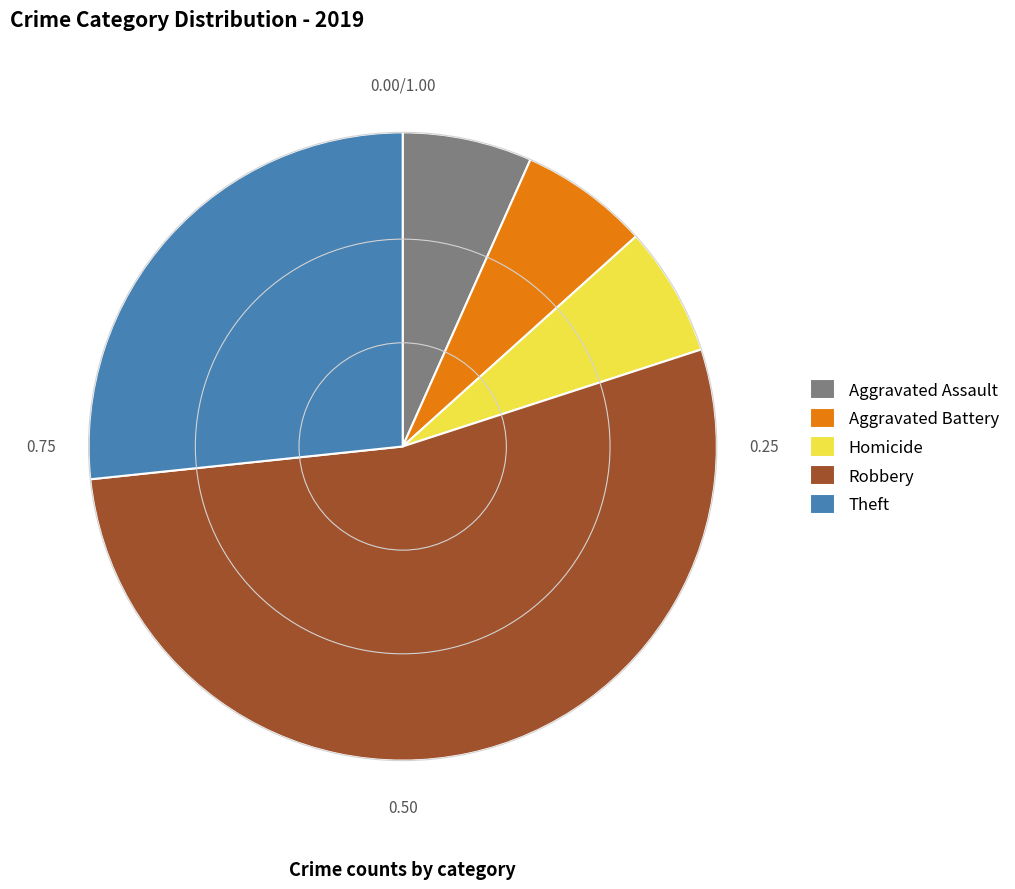

Is the sum of Aggravated Battery and Homicide greater than half?

No